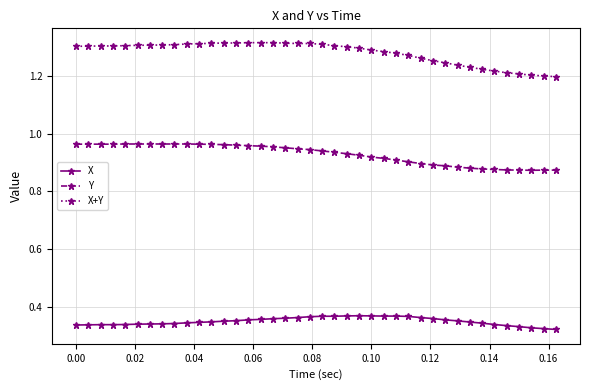

True or false: X has more than 0 points higher than both neighbors.

True